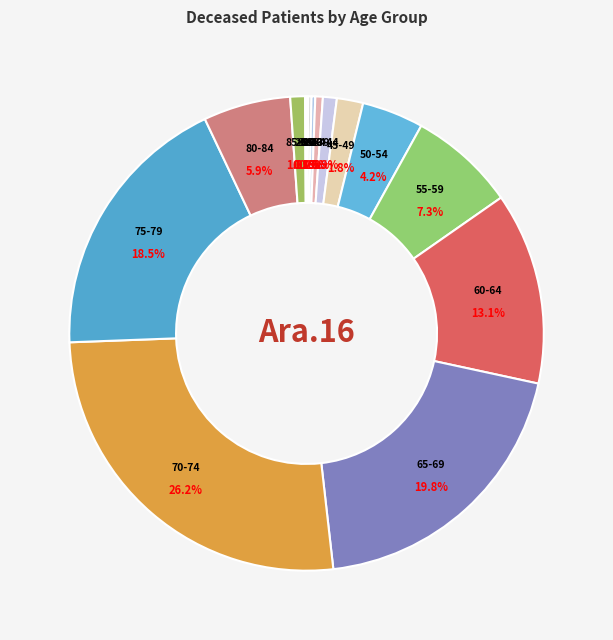

Which category has the biggest portion of the pie?

70-74